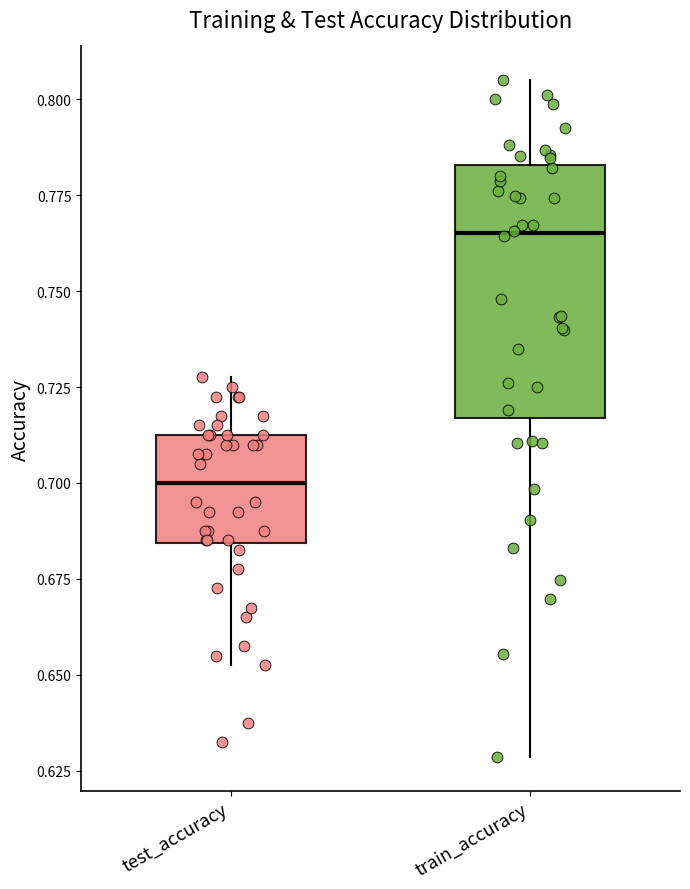

Reading left to right, read every box against the y-axis: the position of its median line, the range the box covers, and the ends of its whiskers. The values are not printed on the chart, so give them approximately, as read against the axis.

test_accuracy: median 0.700, box 0.685 to 0.715, whiskers 0.655 to 0.725
train_accuracy: median 0.765, box 0.715 to 0.785, whiskers 0.630 to 0.805